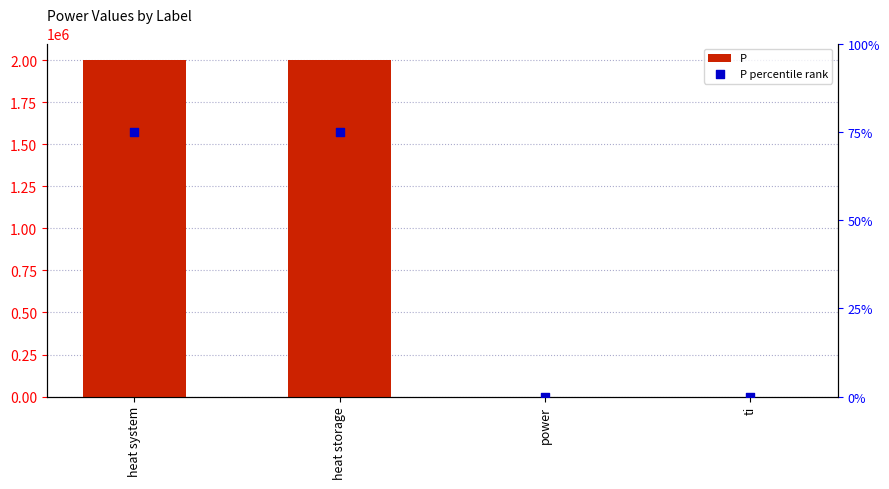

What is the total value across all series at heat storage?

2000075.0